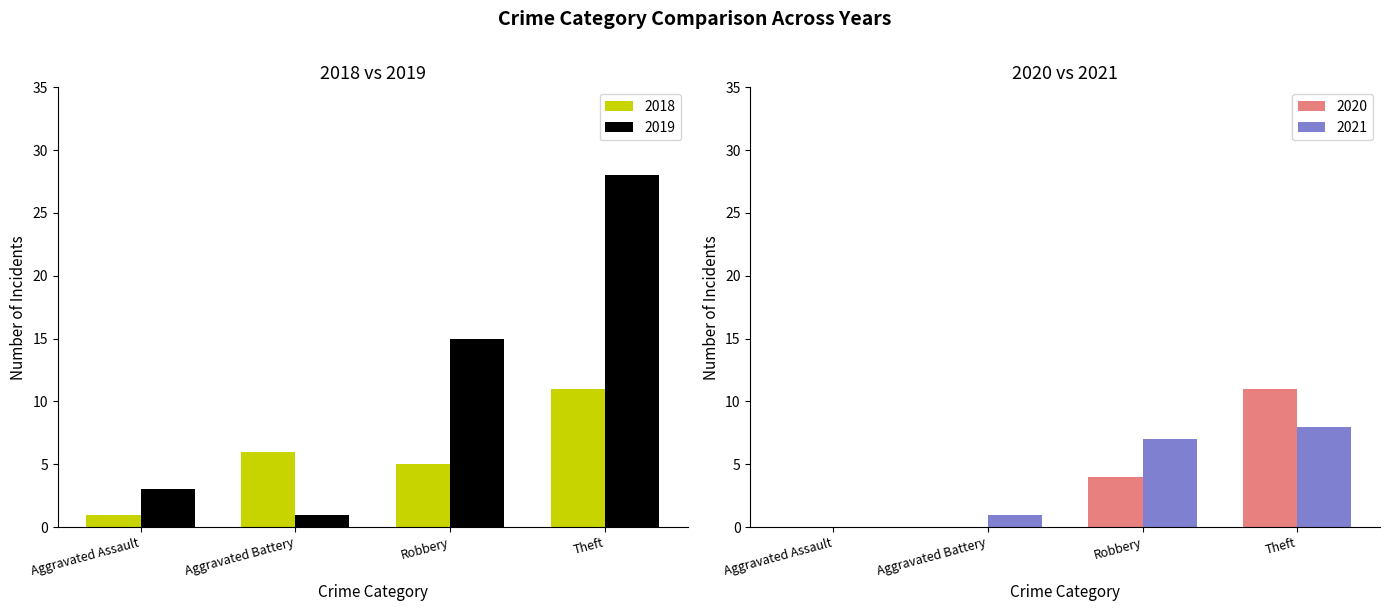

What is the highest value of the 2019 series?

28